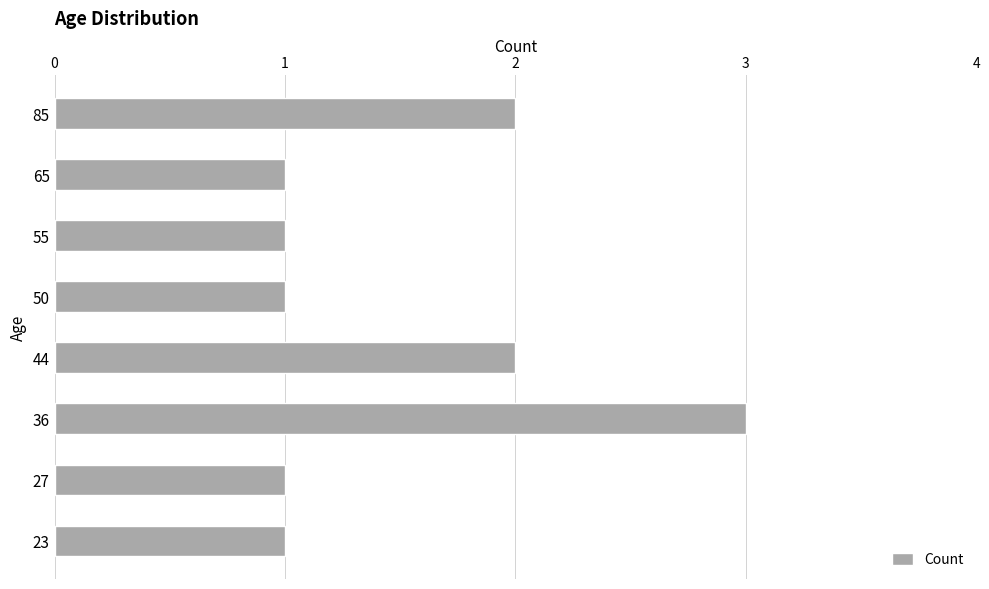

At which category does the chart reach its peak across all series?

36